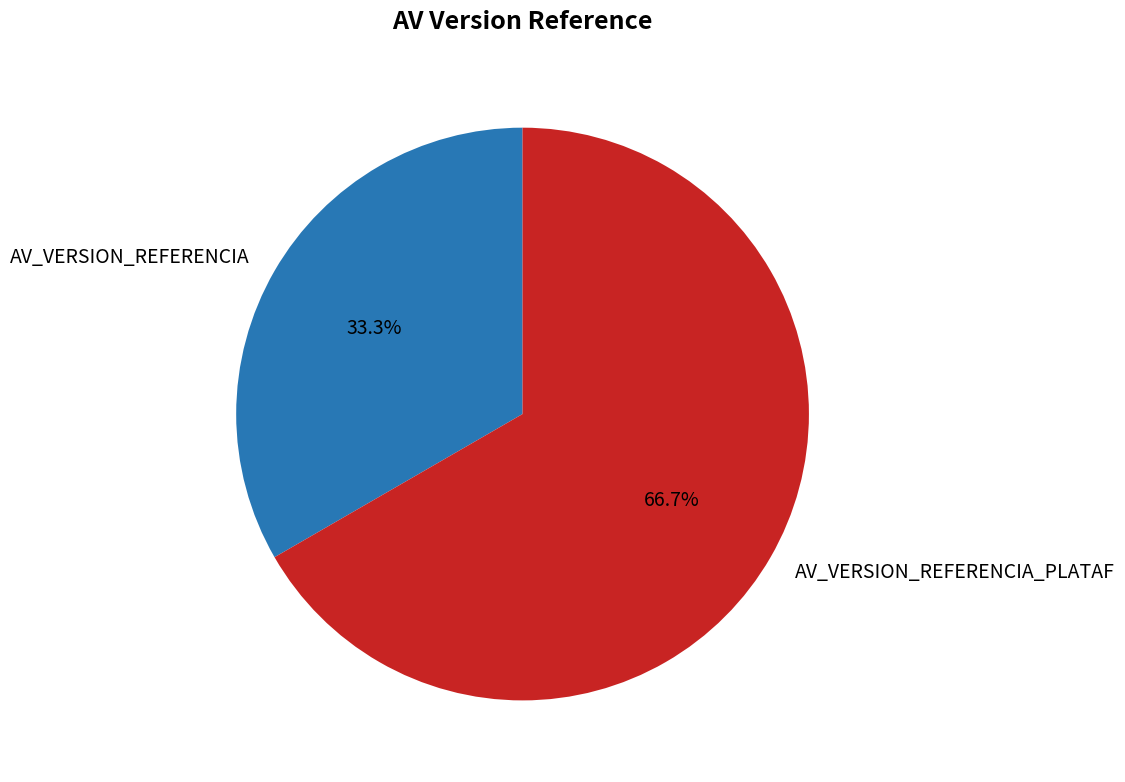

What is the smallest slice in the pie chart?

AV_VERSION_REFERENCIA